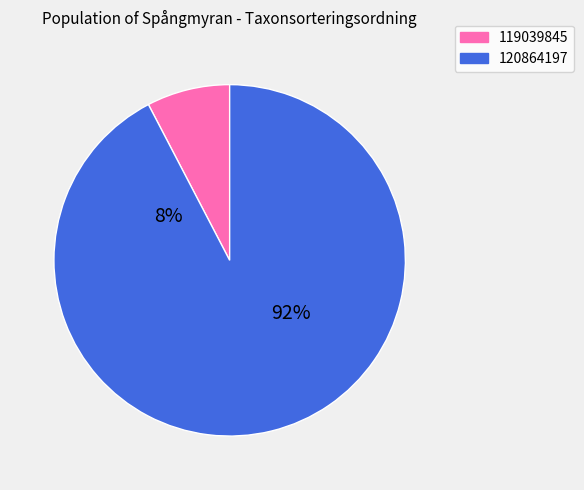

Does 120864197 account for over 50% of the chart?

Yes